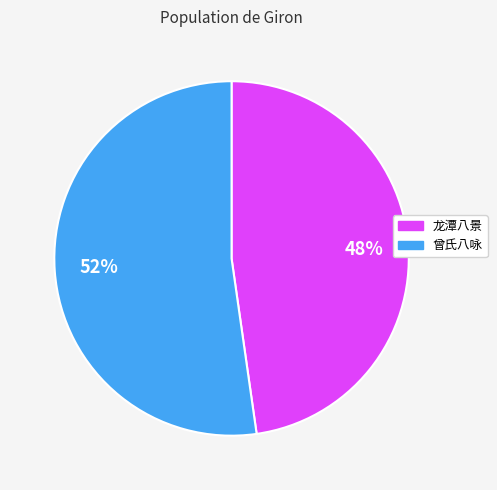

Is there any slice that represents more than half of the pie?

Yes